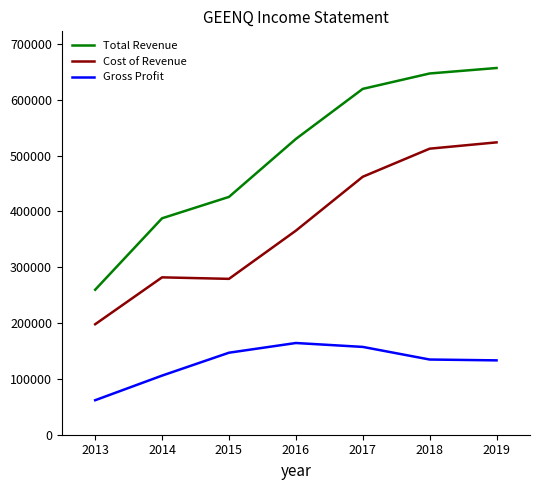

Rank the series by their average value, from highest to lowest.

Total Revenue, Cost of Revenue, Gross Profit